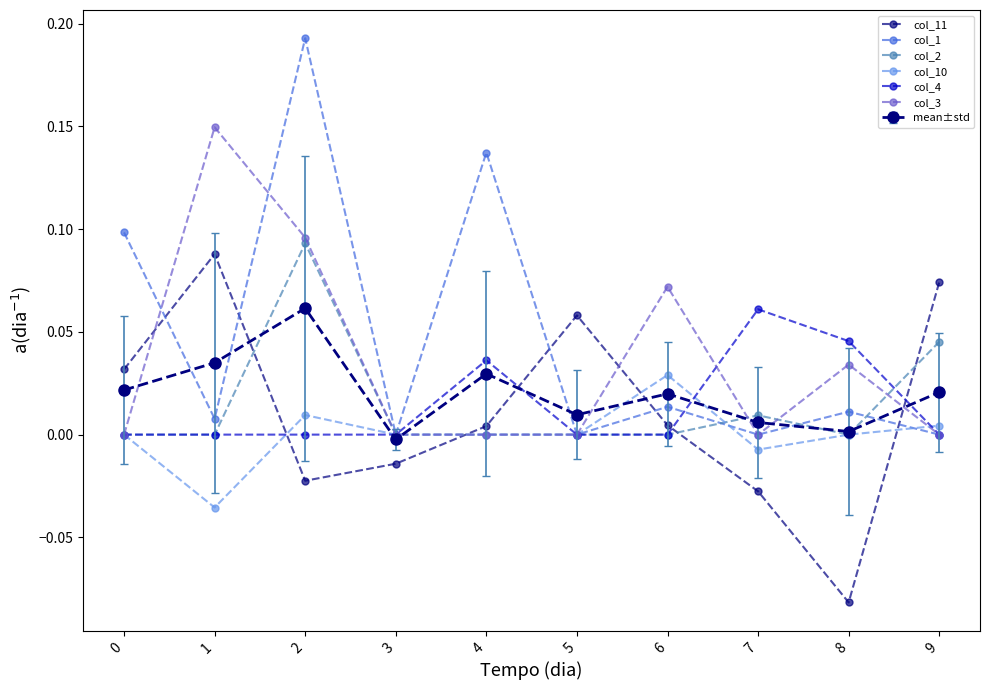

How many series are shown in this chart?

7